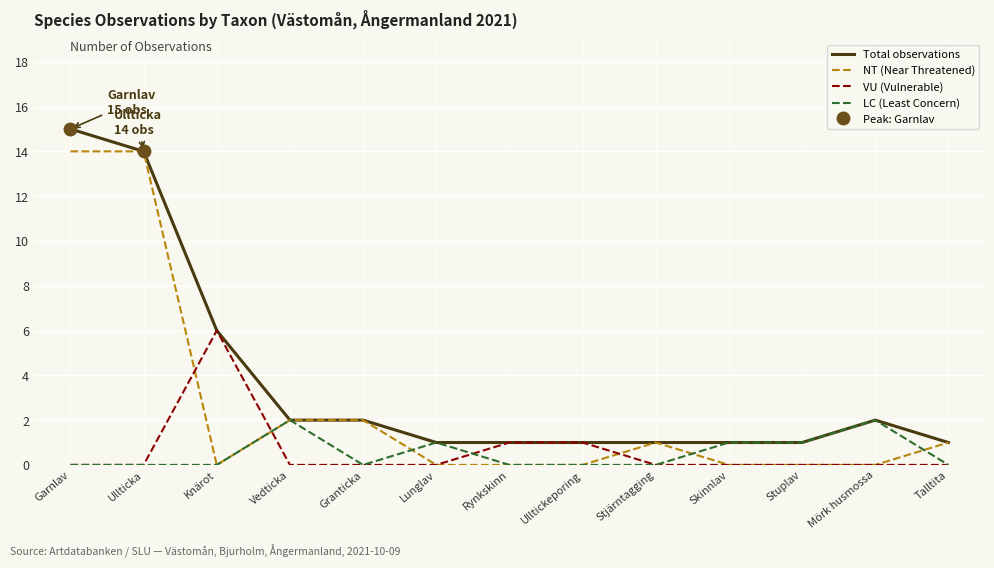

How many values in LC (Least Concern) are above zero?

5